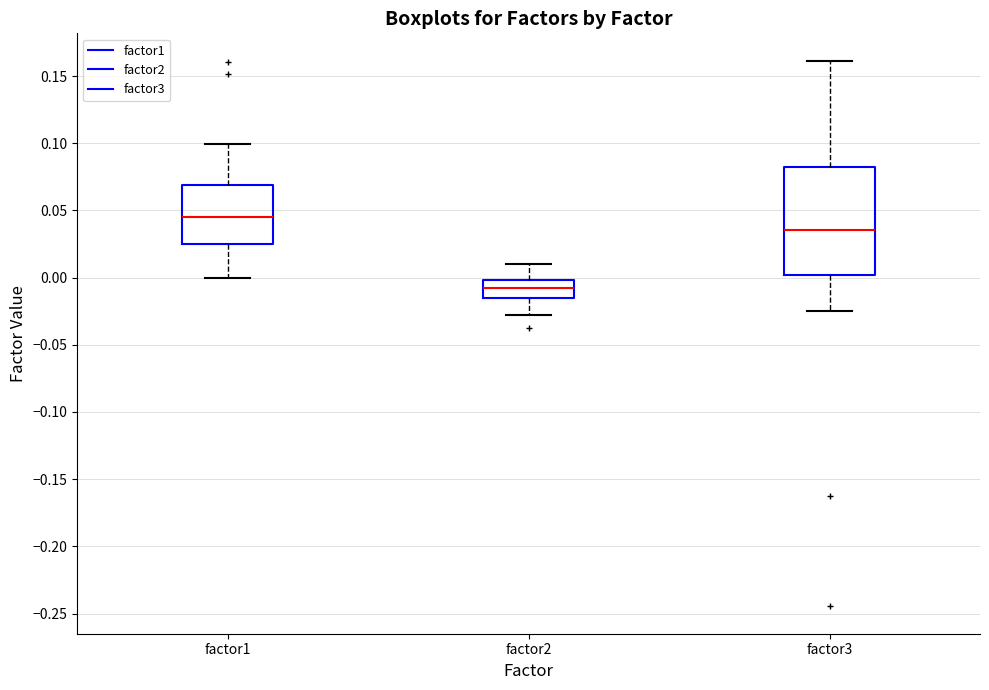

Which box is the tallest, from its lower edge to its upper edge?

factor3